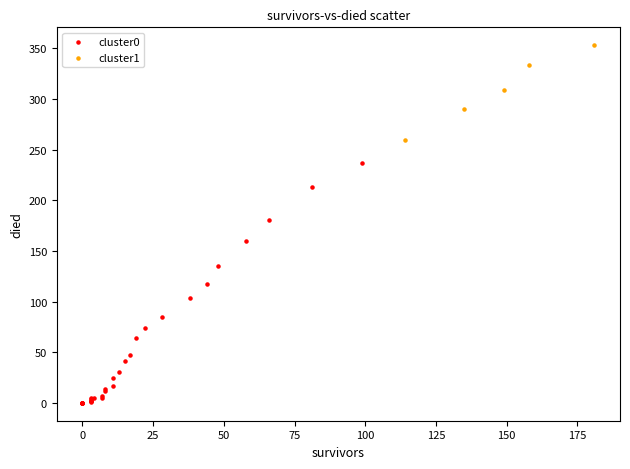

Which series contains the highest Y value?

cluster1